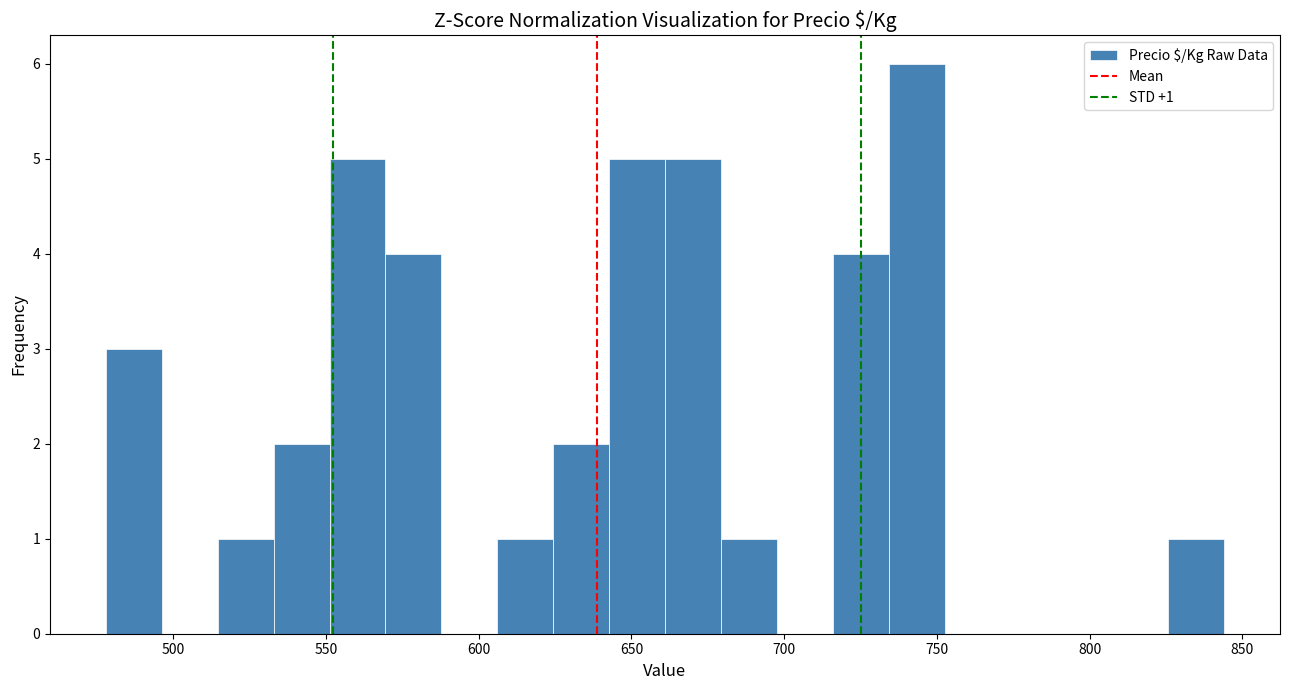

Around what value on the x-axis is the tallest bar? Give the approximate position of its centre, as read against the axis.

745